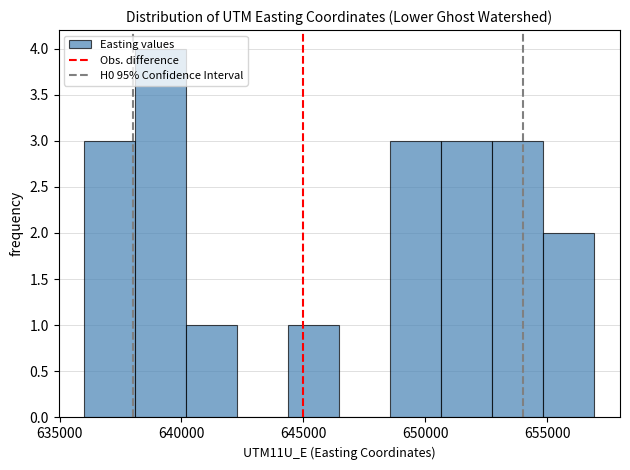

Reading left to right, transcribe this chart: for each bar, give the range it covers on the x-axis and its height. Neither the bar edges nor the heights are printed on the chart, so give them approximately, as read against the axes.

636000 to 638000: 3
638000 to 640000: 4
640000 to 642500: 1
642500 to 644500: 0
644500 to 646500: 1
646500 to 648500: 0
648500 to 650500: 3
650500 to 653000: 3
653000 to 655000: 3
655000 to 657000: 2